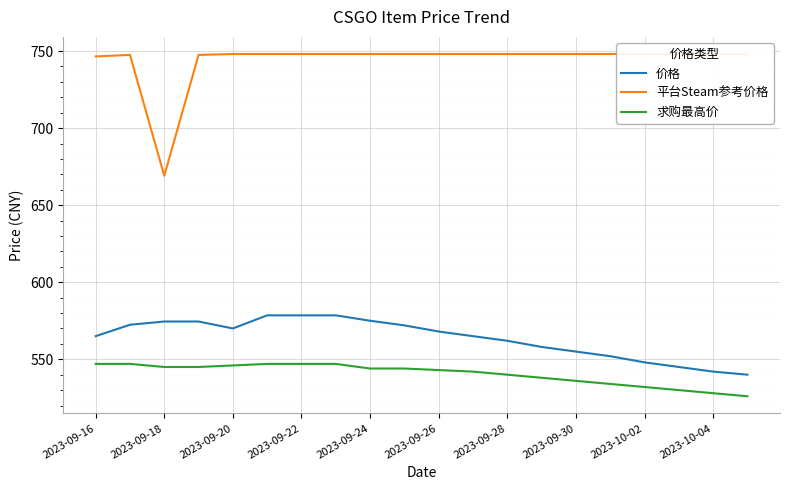

True or false: 求购最高价 and 价格 cross at least once.

False